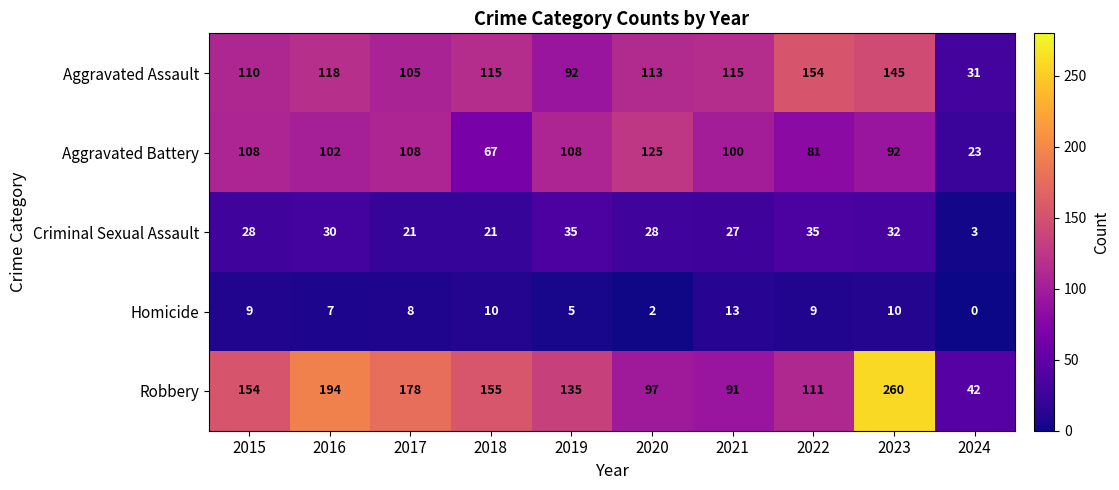

What is the spread (max minus min) of values at 2022?

145